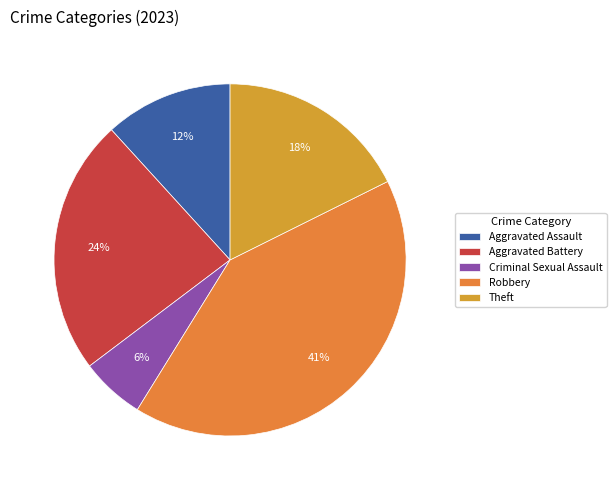

Is there a majority slice in this chart?

No